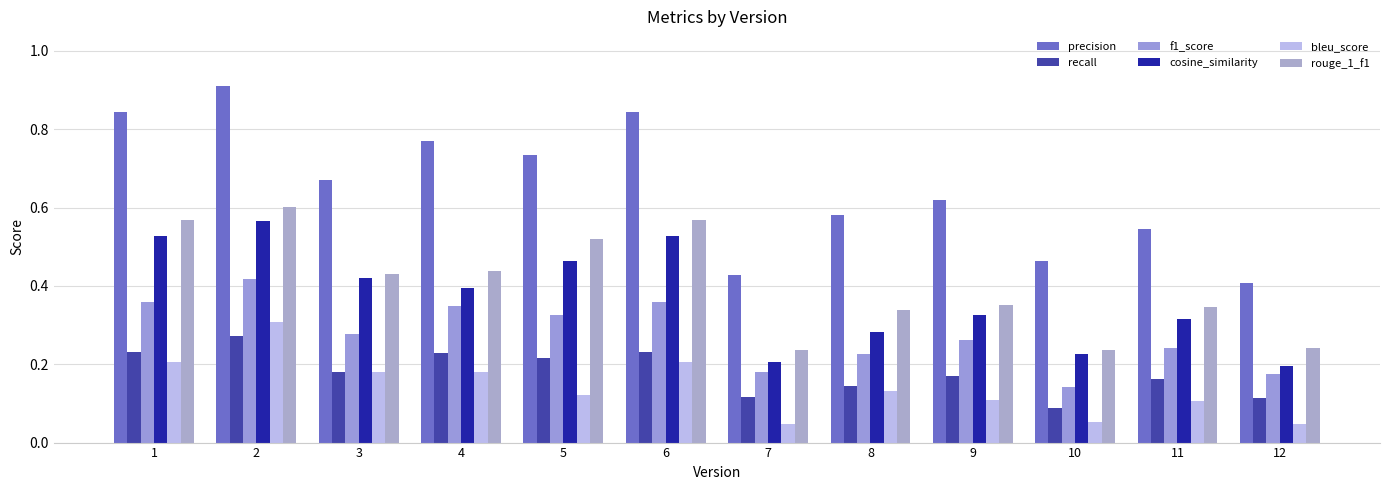

Which series has the largest range (max minus min)?

precision